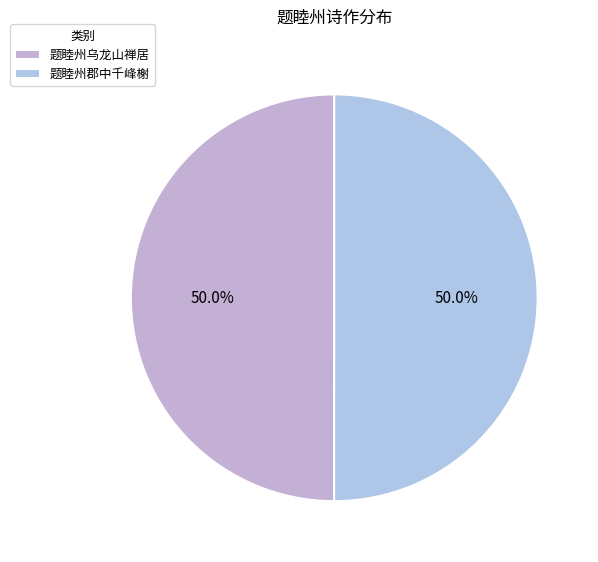

Rank the categories by value from highest to lowest.

题睦州郡中千峰榭, 题睦州乌龙山禅居